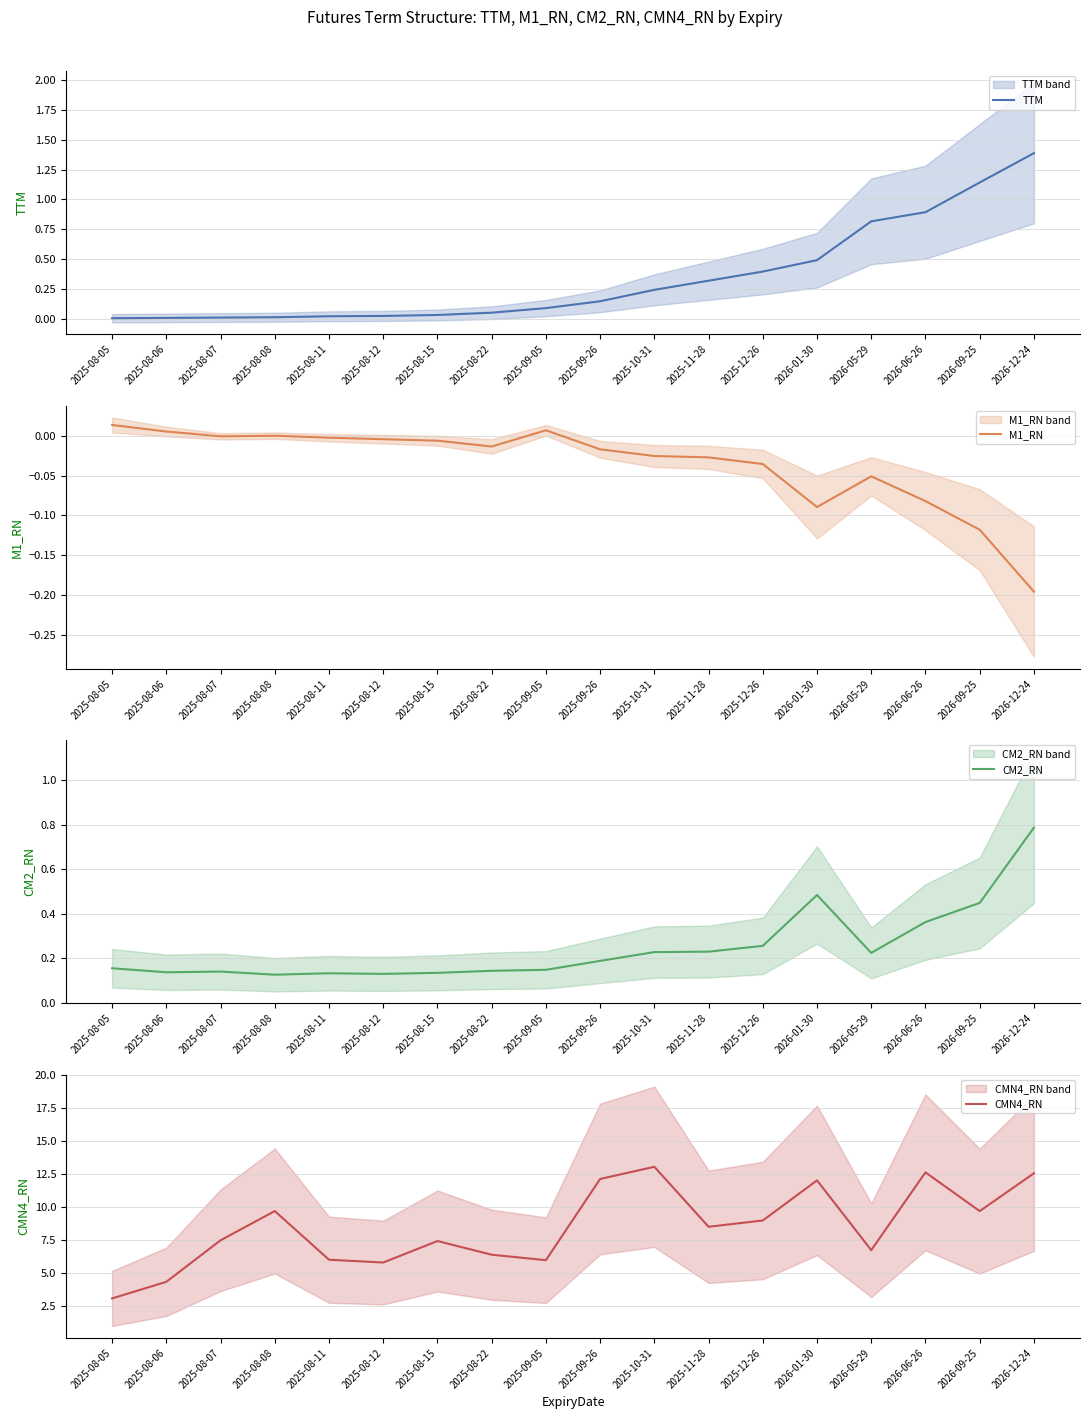

Where is the first local maximum for M1_RN?

2025-08-08